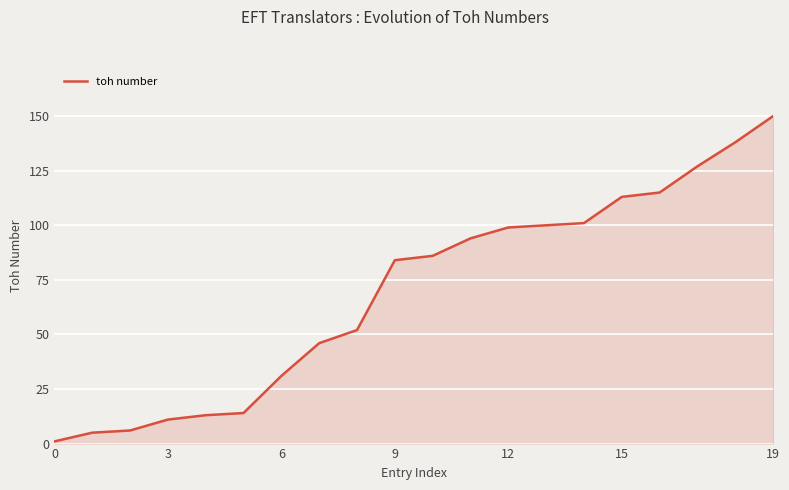

What is the greatest value displayed?

150